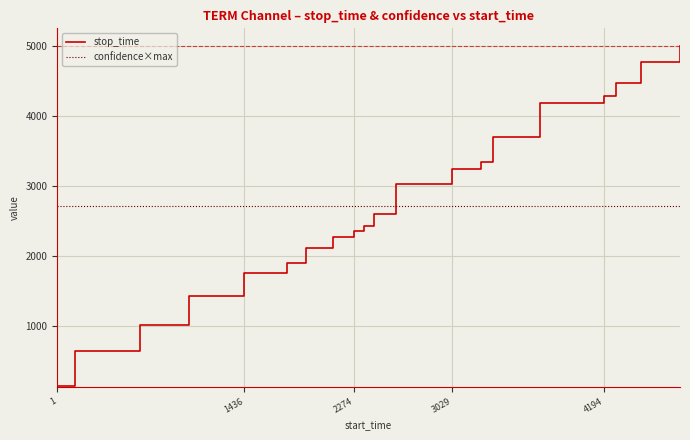

Count the number of categories in the chart.

20